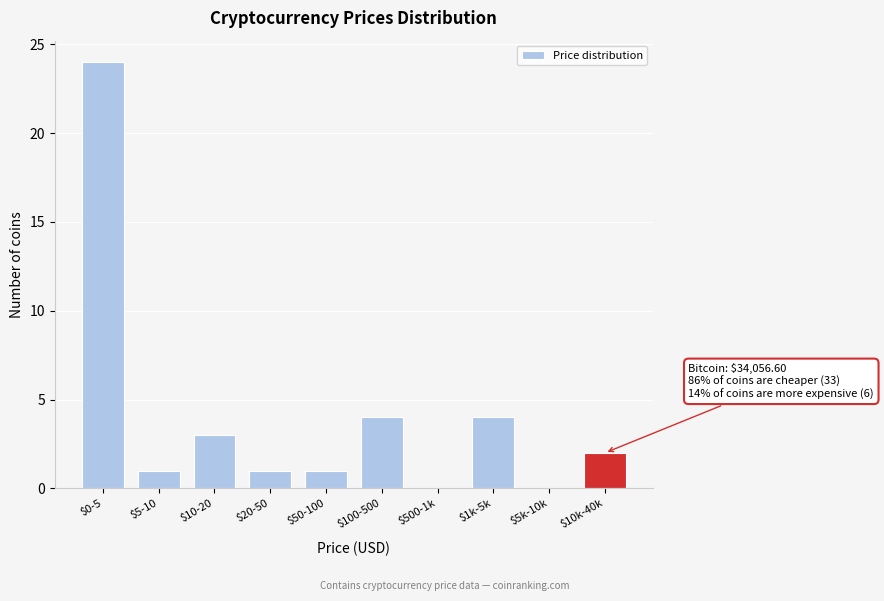

What is the maximum value shown in the chart?

24